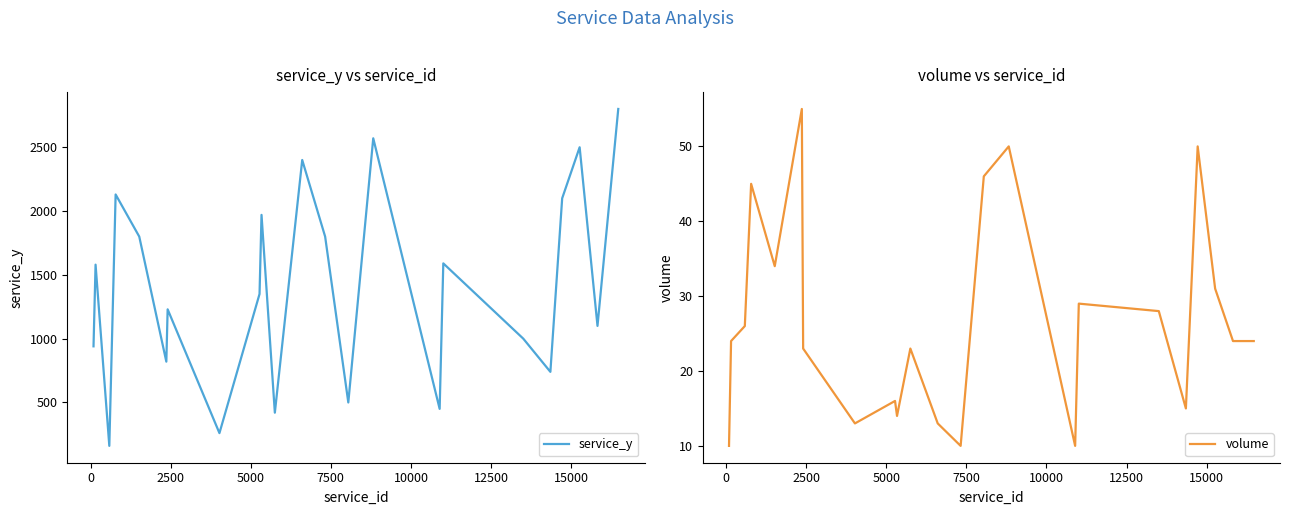

True or false: service_y and volume intersect in this chart.

False